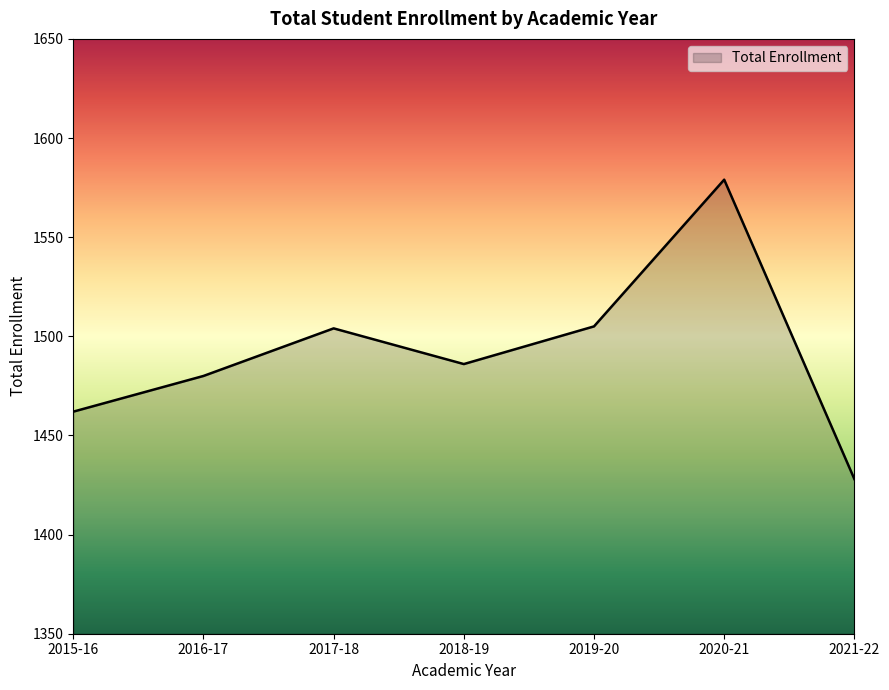

How many series are shown in this chart?

1